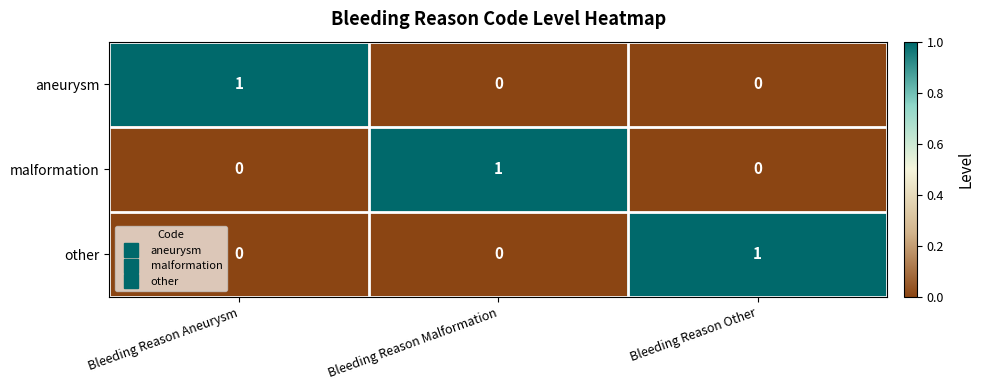

Which category has the highest value in the other series?

Bleeding Reason Other